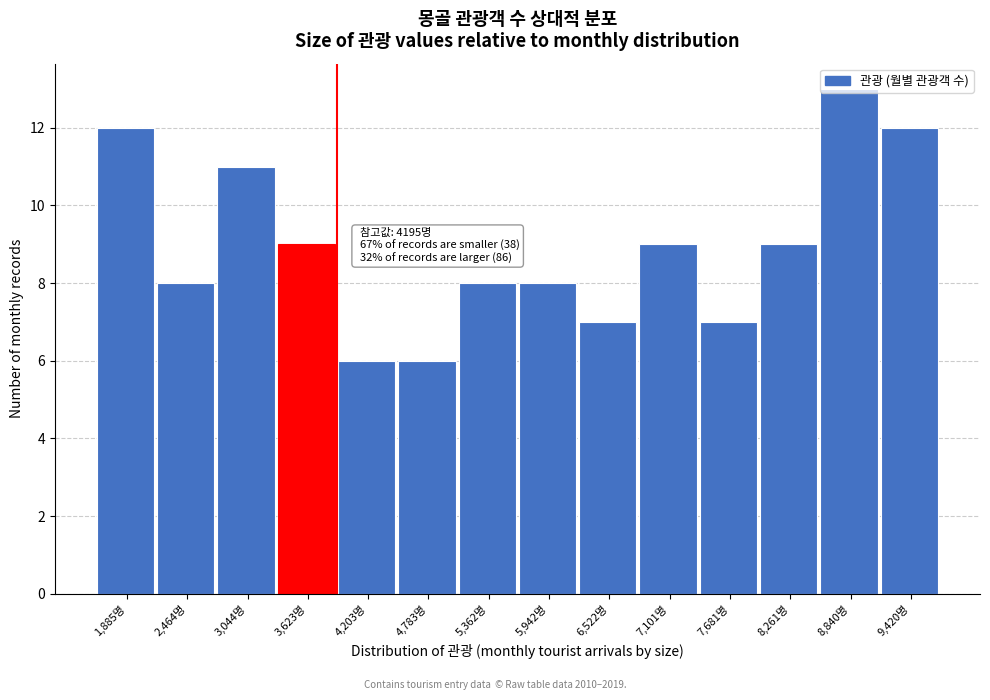

Approximately how many times larger is the value at 8,840명 compared to 8,261명?

1.4